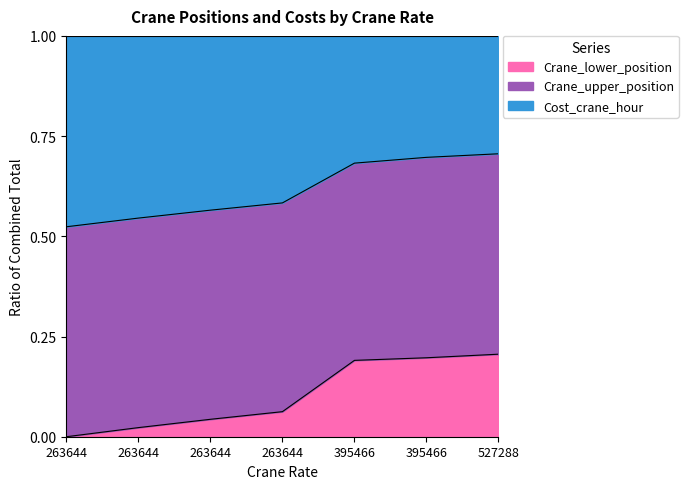

Which has a higher value, 263644 or 263644?

263644